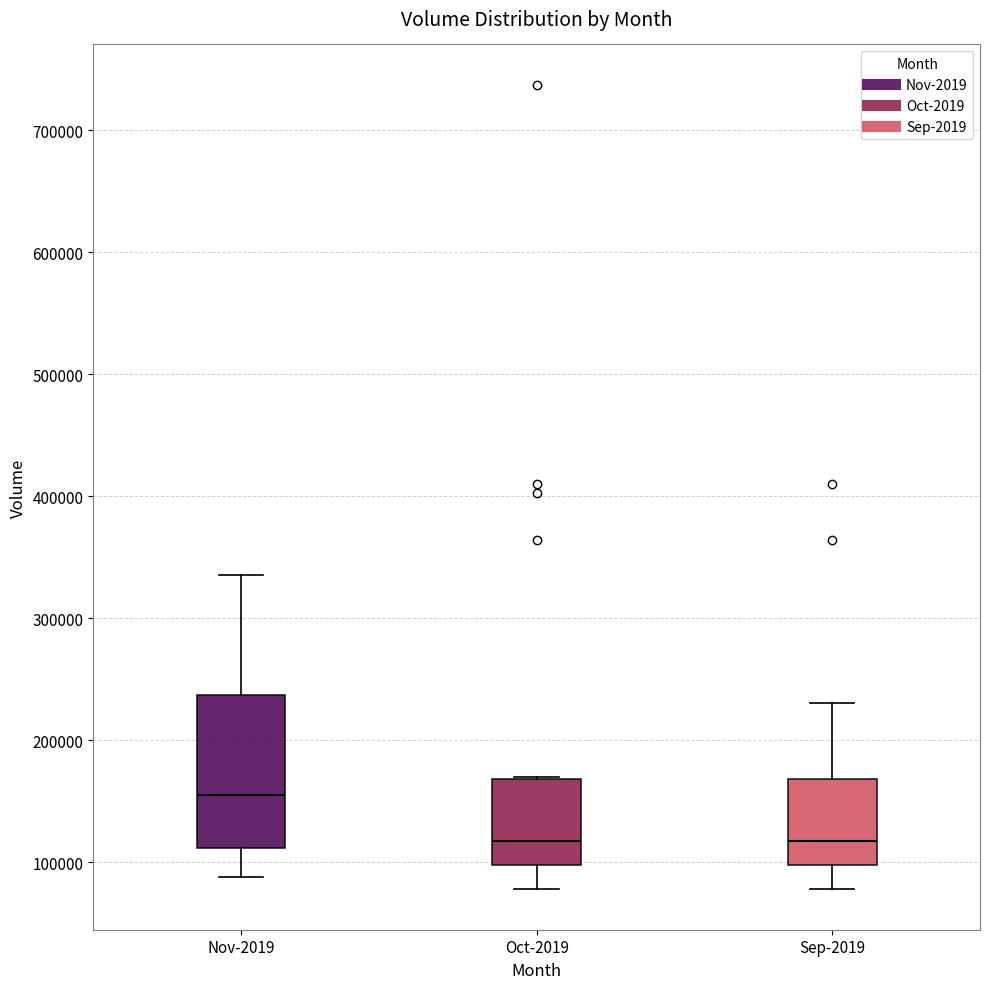

Reading left to right, read every box against the y-axis: the position of its median line, the range the box covers, and the ends of its whiskers. The values are not printed on the chart, so give them approximately, as read against the axis.

Nov-2019: median 150000, box 110000 to 240000, whiskers 90000 to 340000
Oct-2019: median 120000, box 100000 to 170000, whiskers 80000 to 170000
Sep-2019: median 120000, box 100000 to 170000, whiskers 80000 to 230000